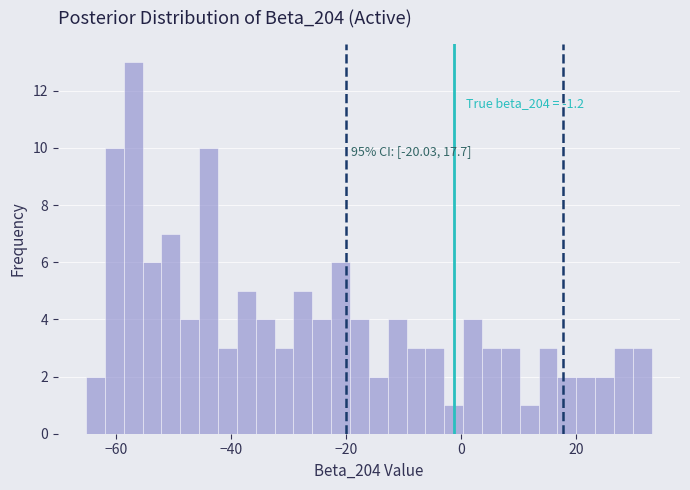

Around what value on the x-axis is the tallest bar? Give the approximate position of its centre, as read against the axis.

-58